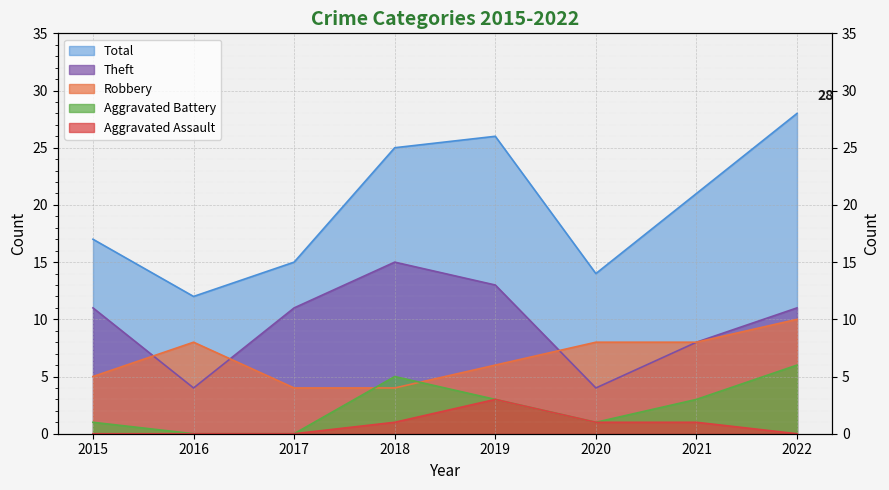

Where is the first local minimum for Total?

2016